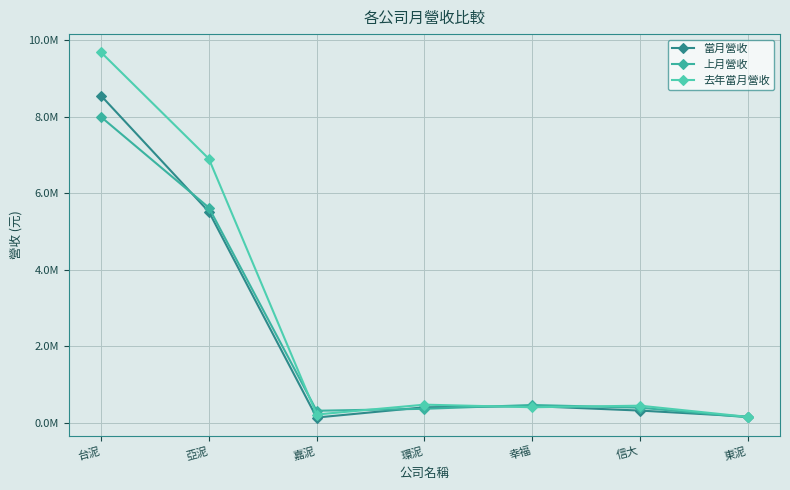

Reading right to left, transcribe all the data shown in this chart.

當月營收: 167928	325459	441613	411286	143719	5516532	8545853
上月營收: 148426	400828	471084	371720	320563	5623713	7989971
去年當月營收: 161089	453047	412580	479702	222444	6899620	9677933